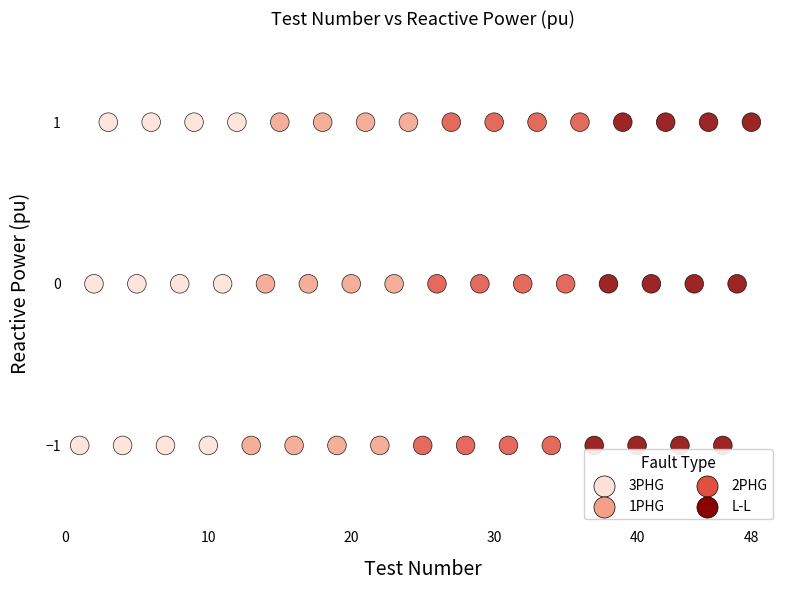

What are all the series names shown in the legend?

3PHG, 1PHG, 2PHG, L-L